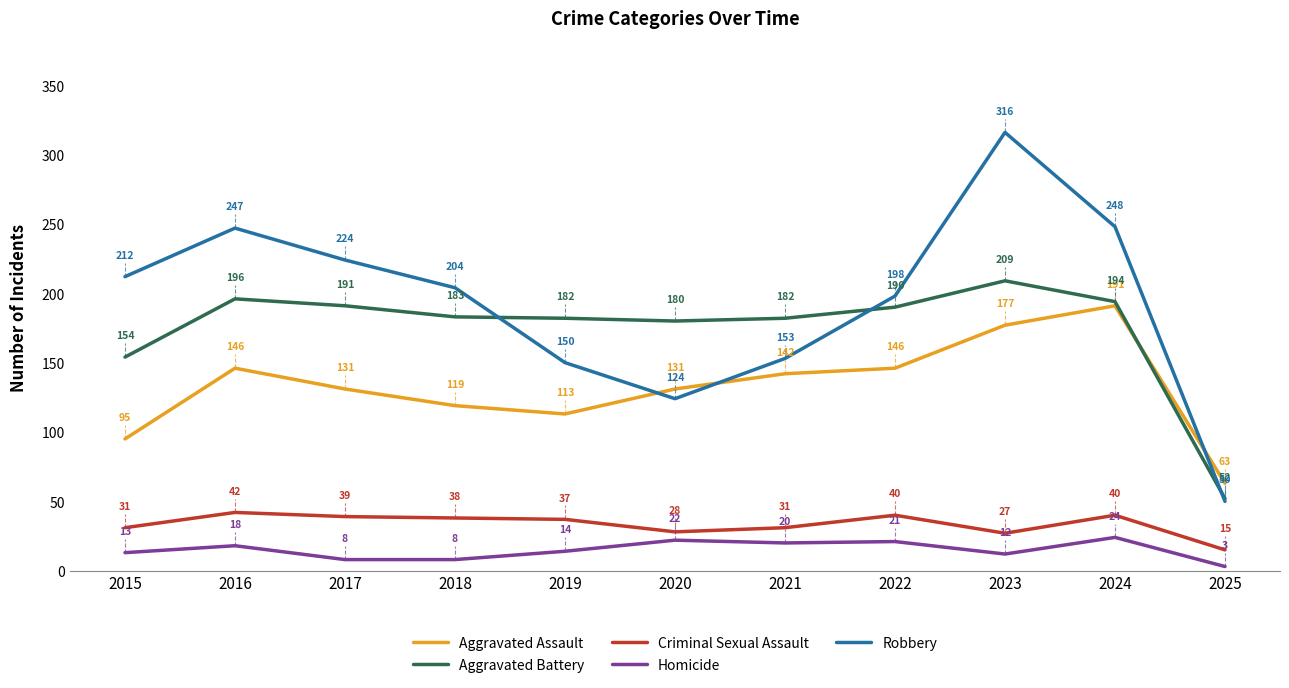

Is the value of Aggravated Assault at 2024 greater than the value of Robbery at 2015?

No